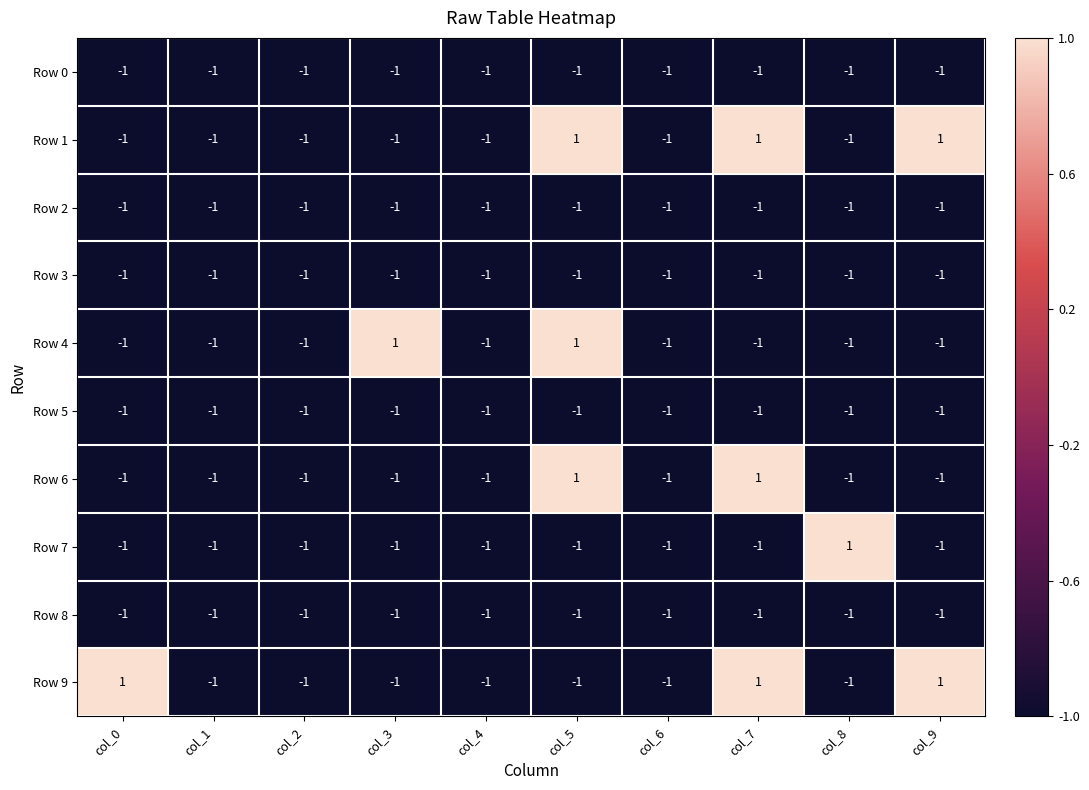

How many Row 6 values are between -1 and 0?

8